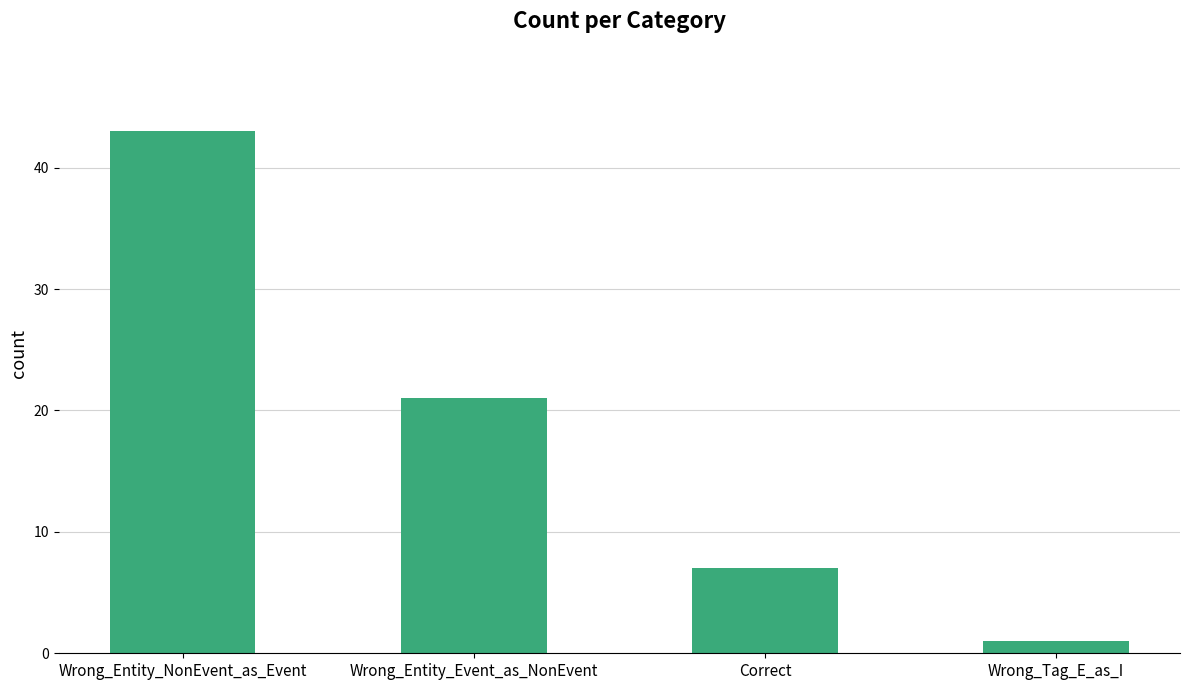

How many bars are there in total?

4